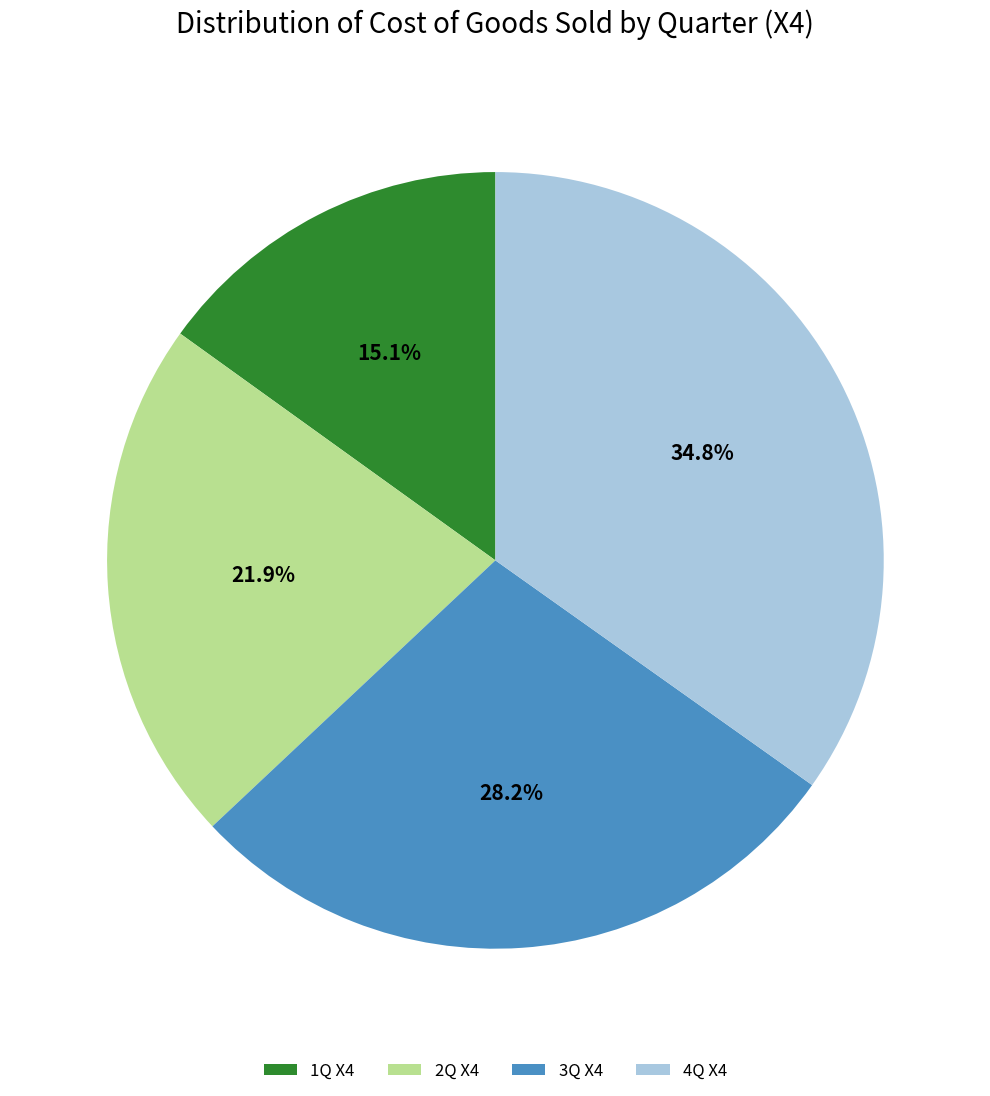

True or false: 2Q X4 accounts for 33% of the total.

False